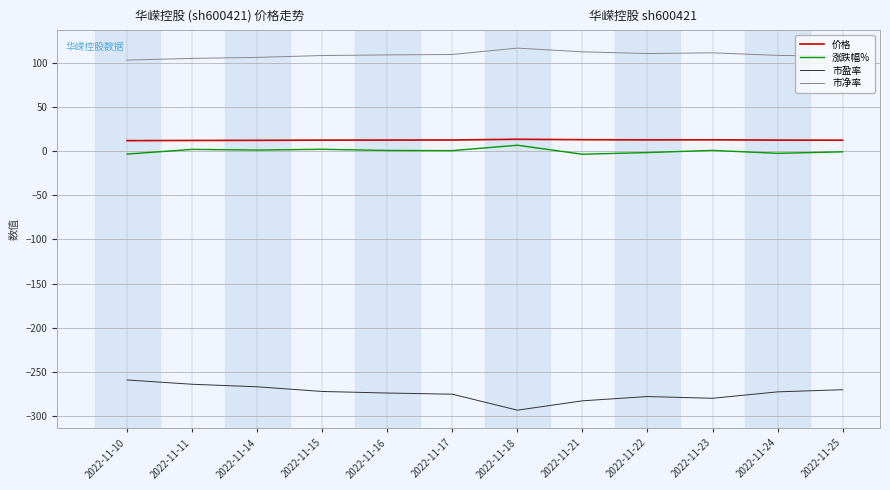

True or false: 涨跌幅% and 市盈率 intersect in this chart.

False